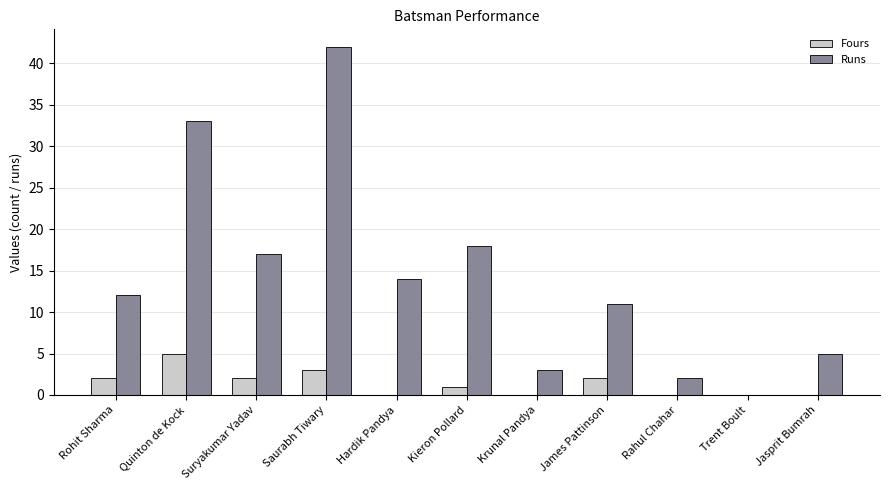

What is the total value across all series at Quinton de Kock?

38